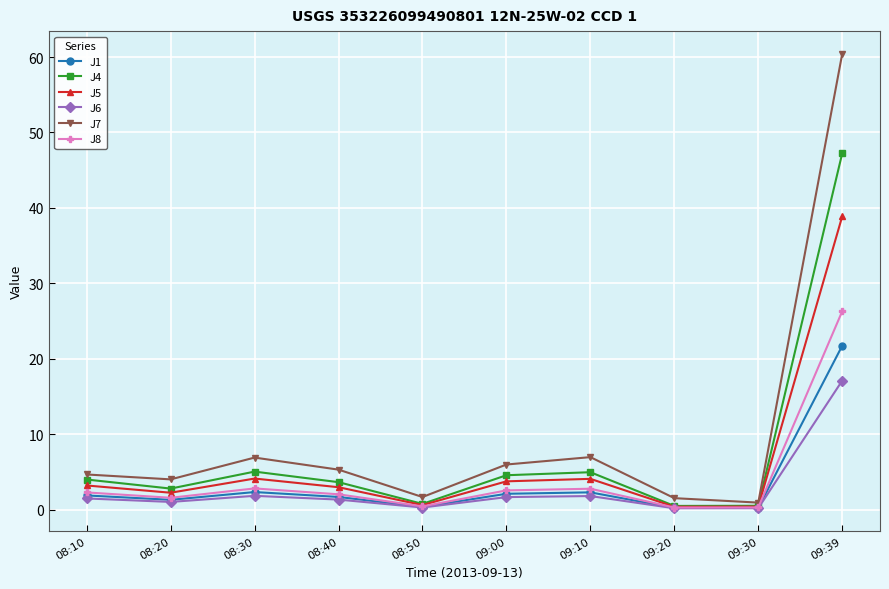

How many distinct data groups are displayed?

6